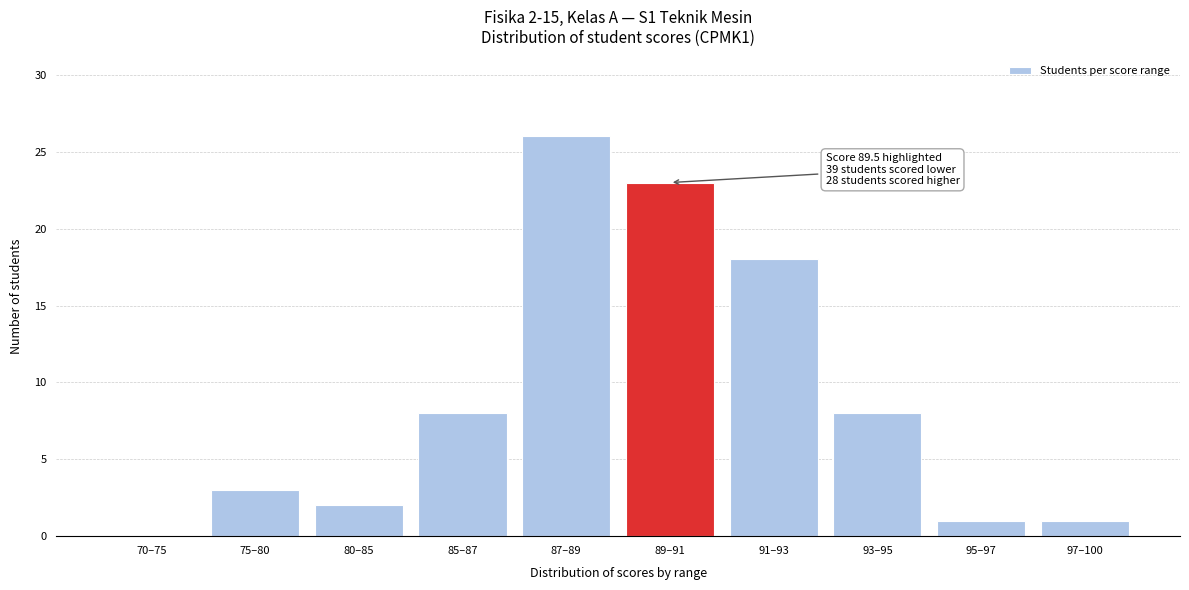

Reading left to right, list all the values displayed in this chart.

70–75=0	75–80=3	80–85=2	85–87=8	87–89=26	89–91=23	91–93=18	93–95=8	95–97=1	97–100=1